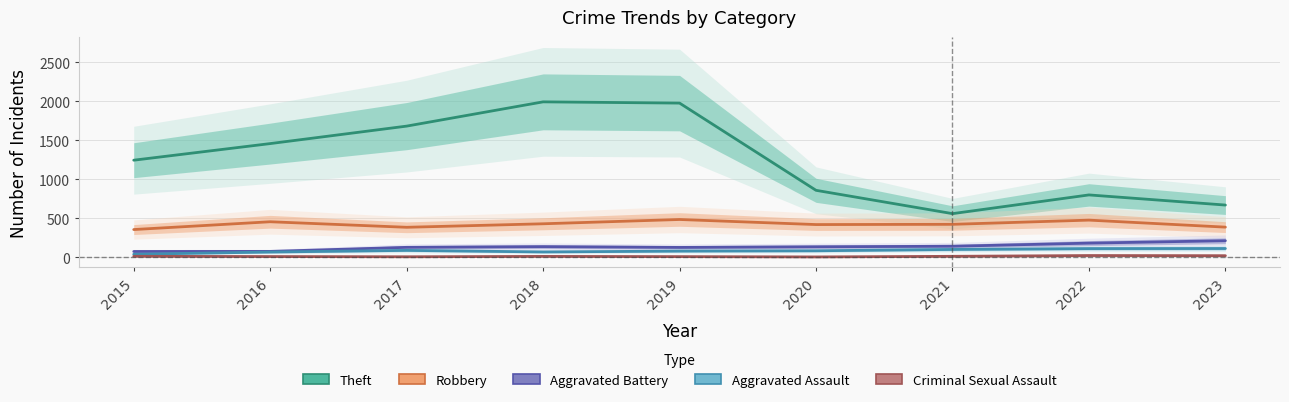

How many data points in Aggravated Assault are above 82?

4